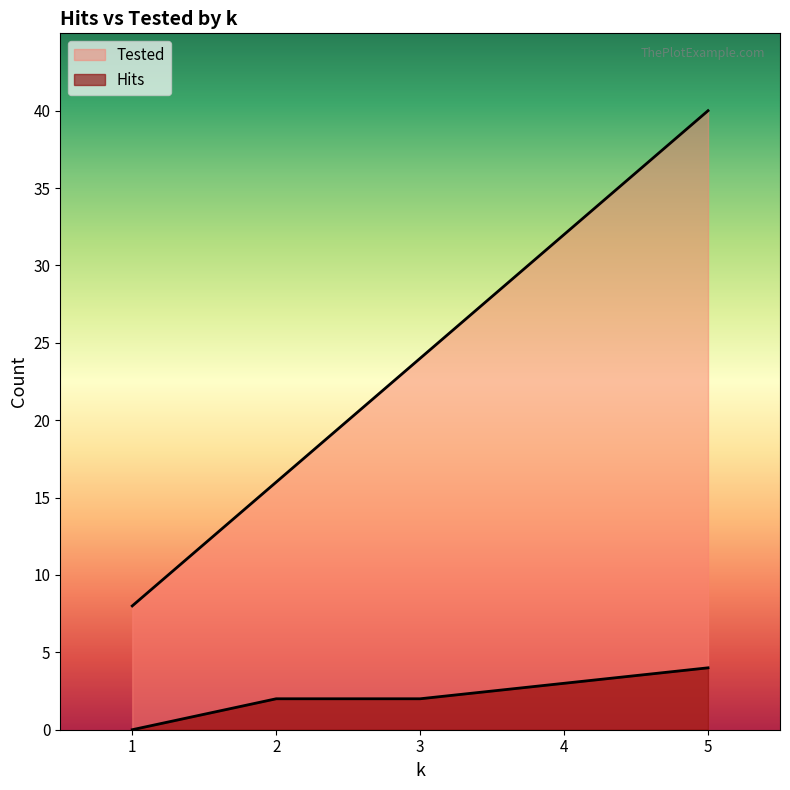

Does the chart have visible grid lines?

No